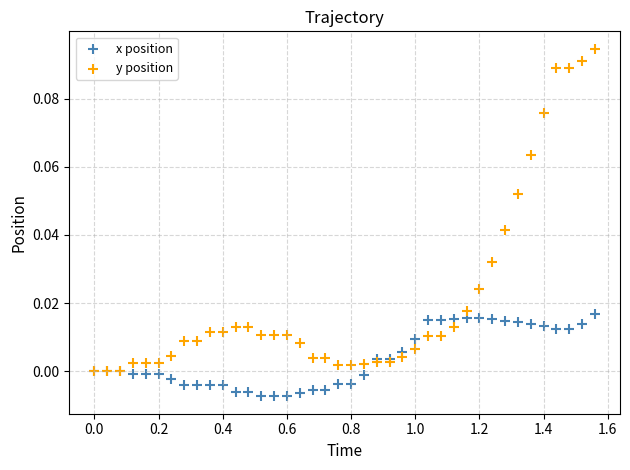

Which series has the largest Y range (max minus min)?

y position